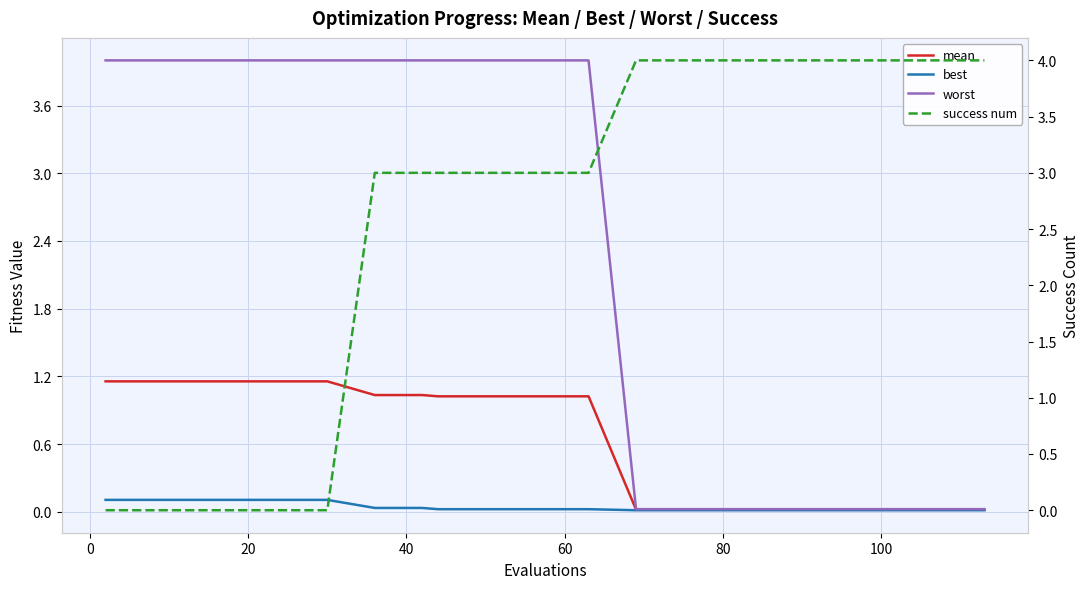

True or false: best and worst intersect in this chart.

False